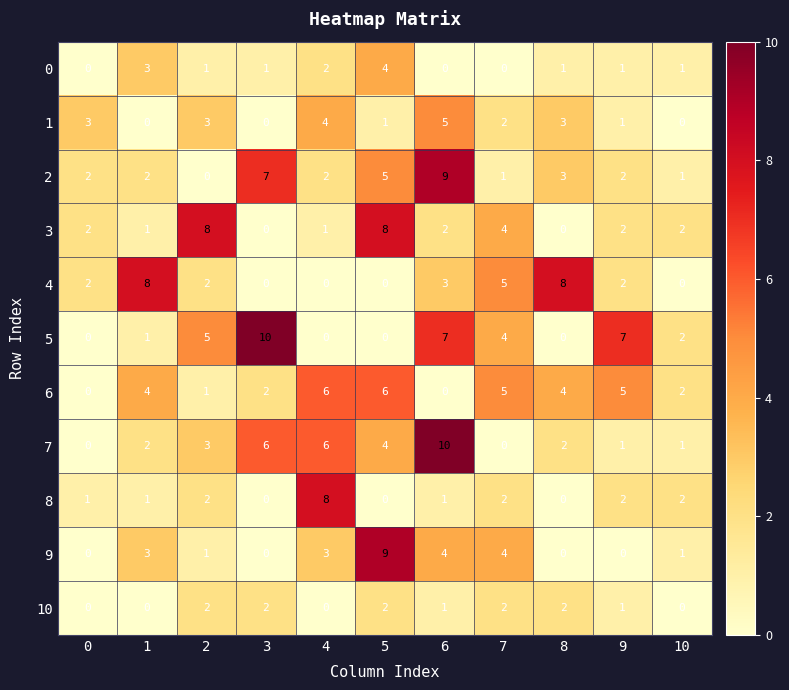

What is the sum of all 7 values?

35